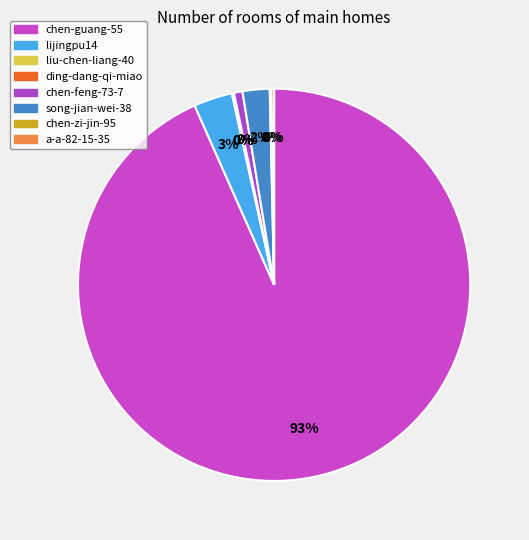

Is there a majority slice in this chart?

Yes